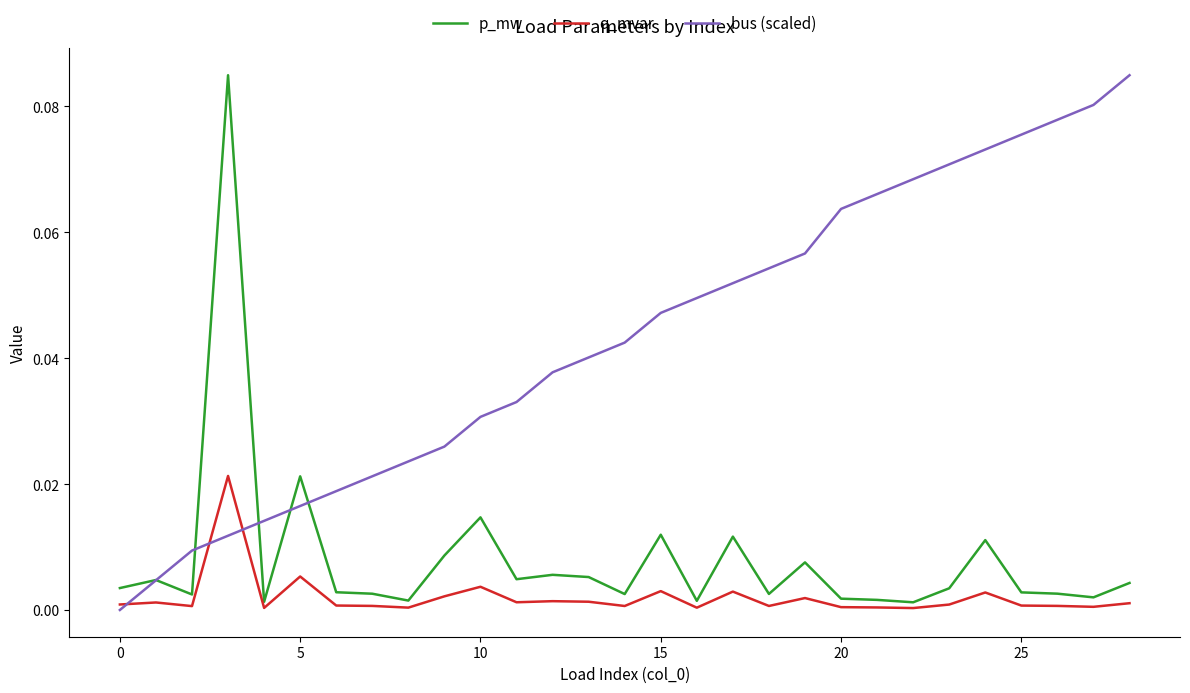

Which series has the largest total across all categories?

bus (scaled)